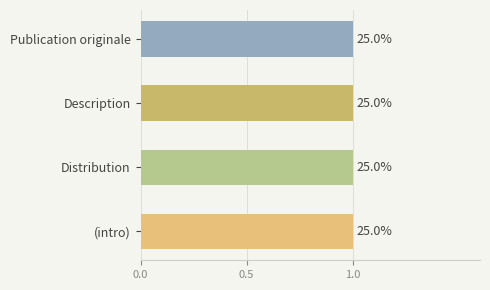

What is the label of the 2nd bar from the right?

Description